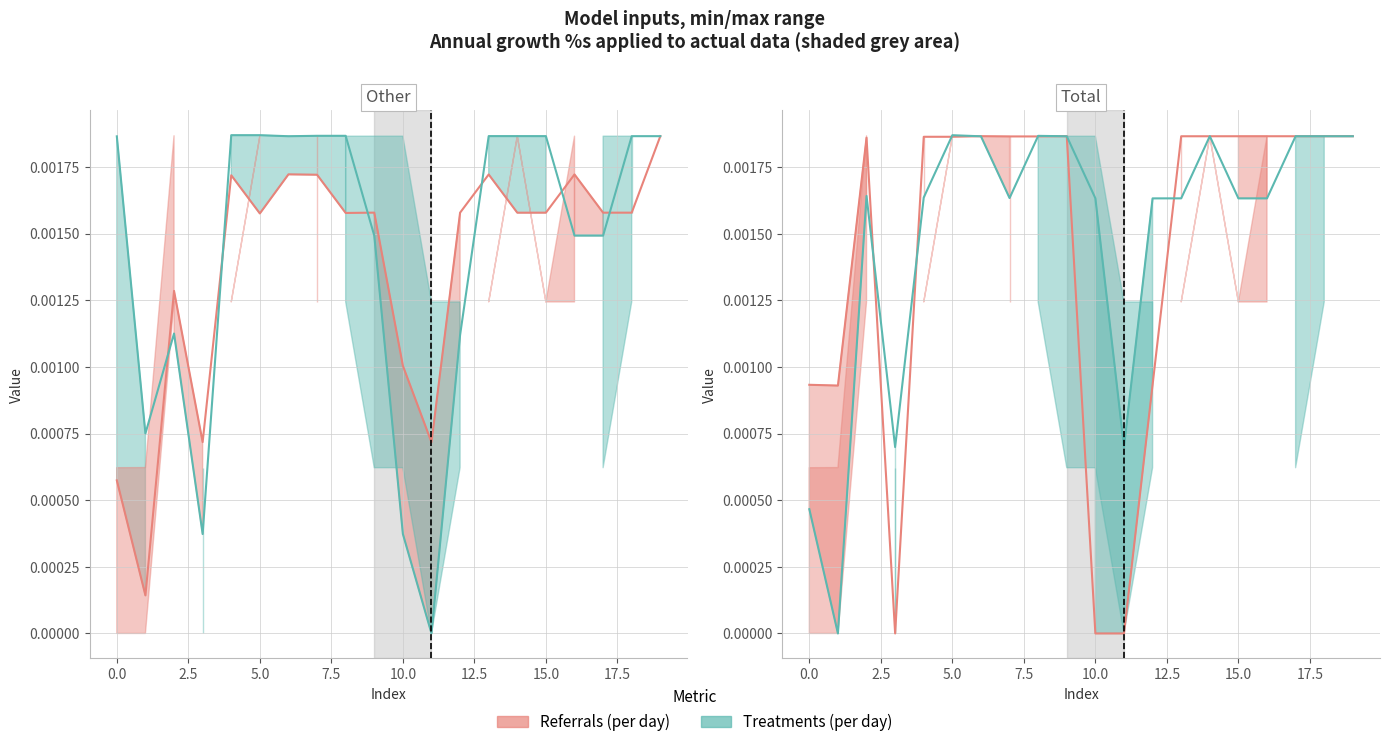

How many distinct data groups are displayed?

2